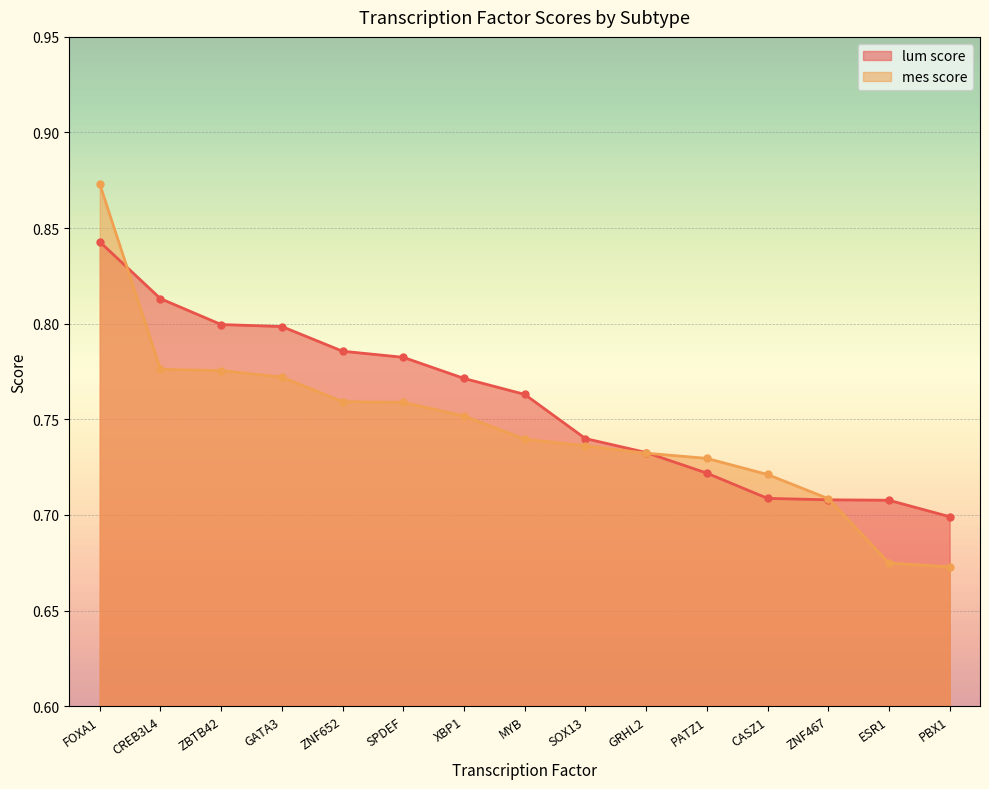

What is the maximum value shown in the chart?

0.9